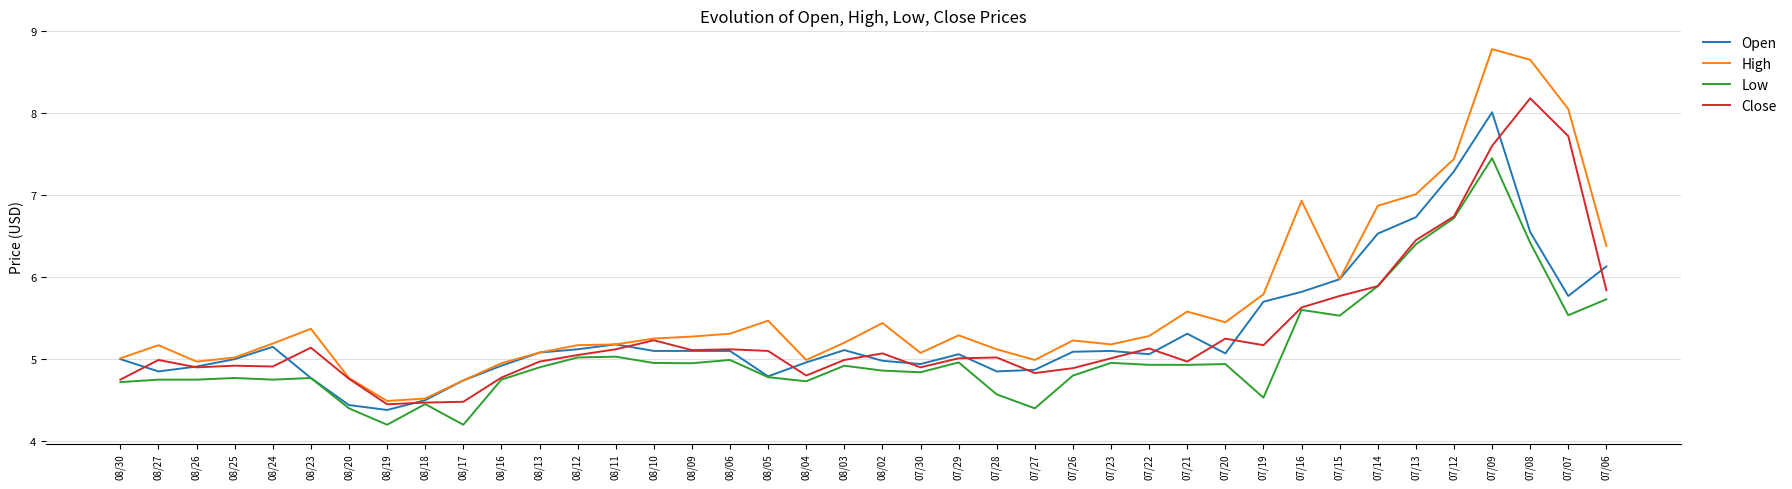

What are all the series names shown in the legend?

Open, High, Low, Close